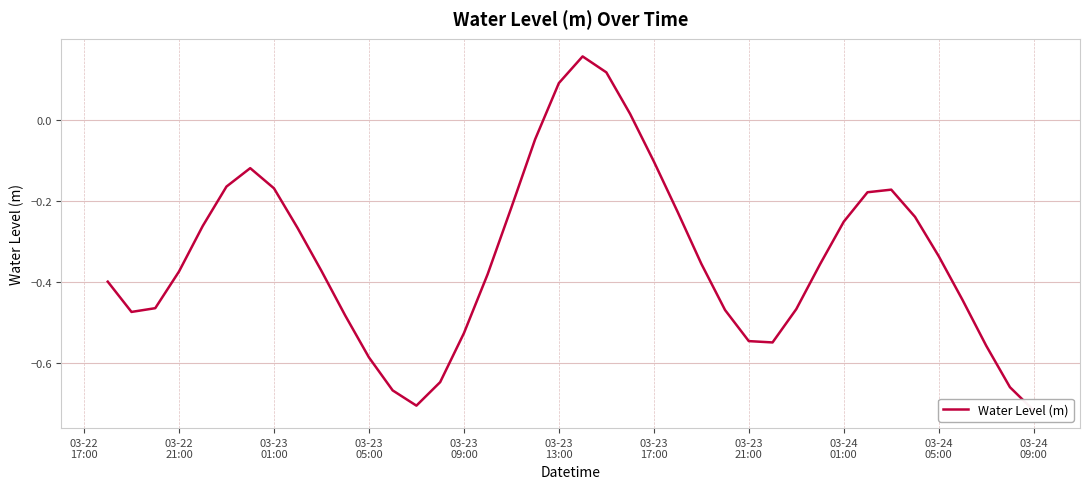

What is the sum of the values at 03-23
13:00 and 23?

-0.3